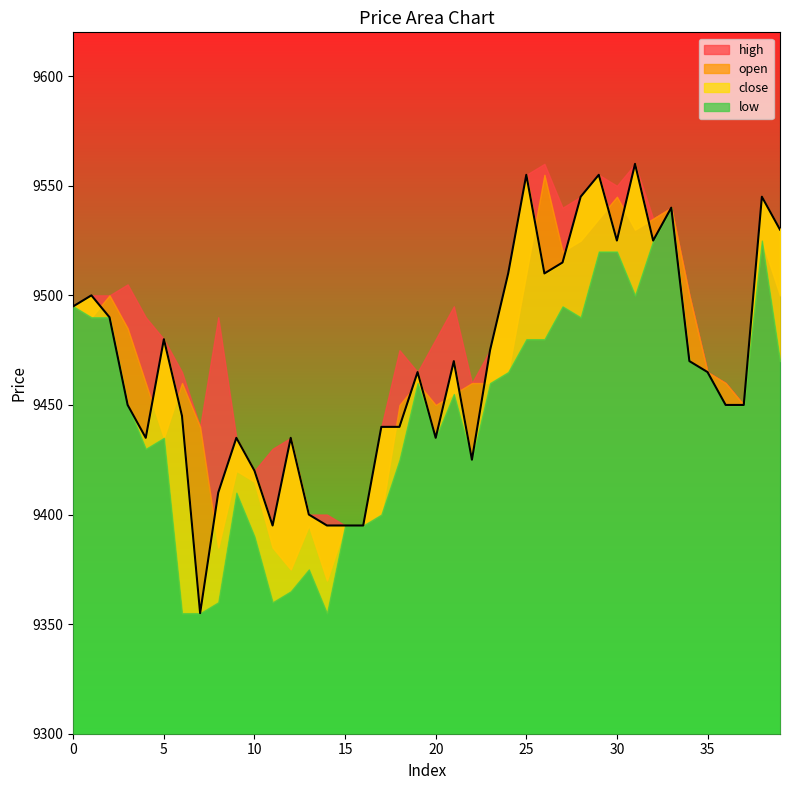

What is the lowest value of the high series?

9395